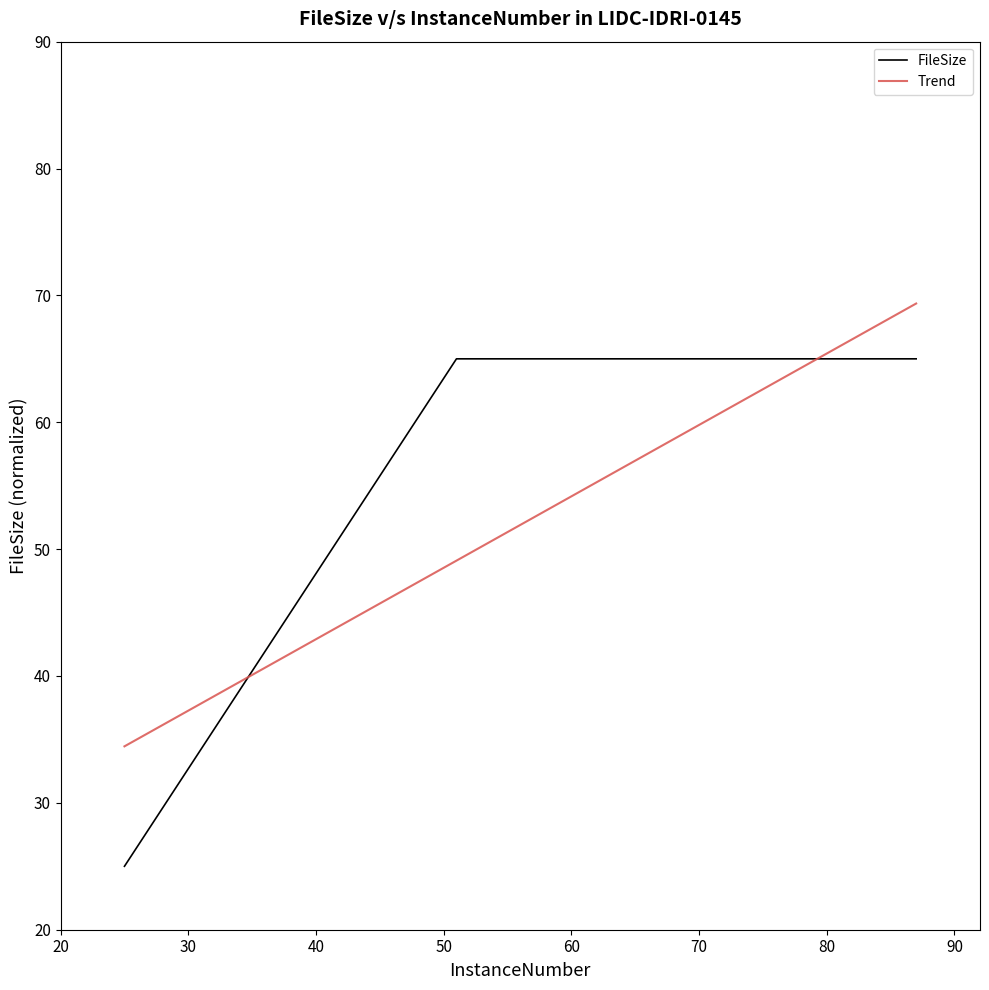

What is the minimum value for FileSize?

25.0